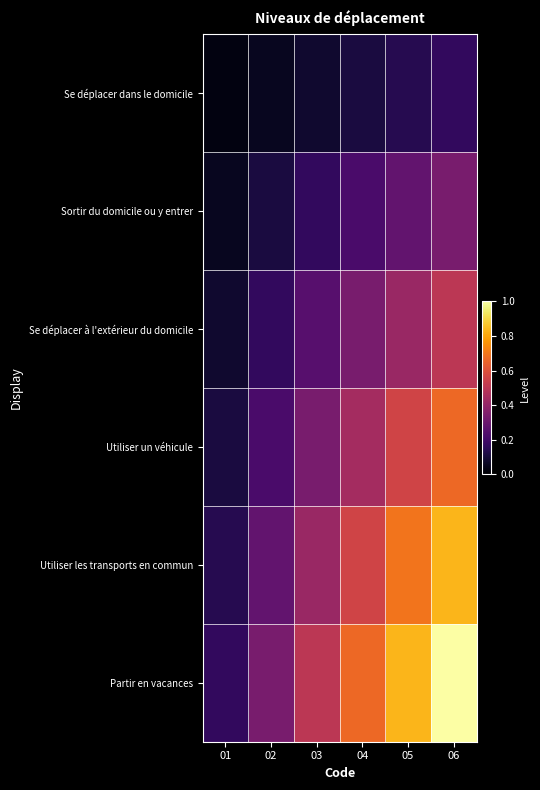

Which has a higher value, 01 or 02?

02